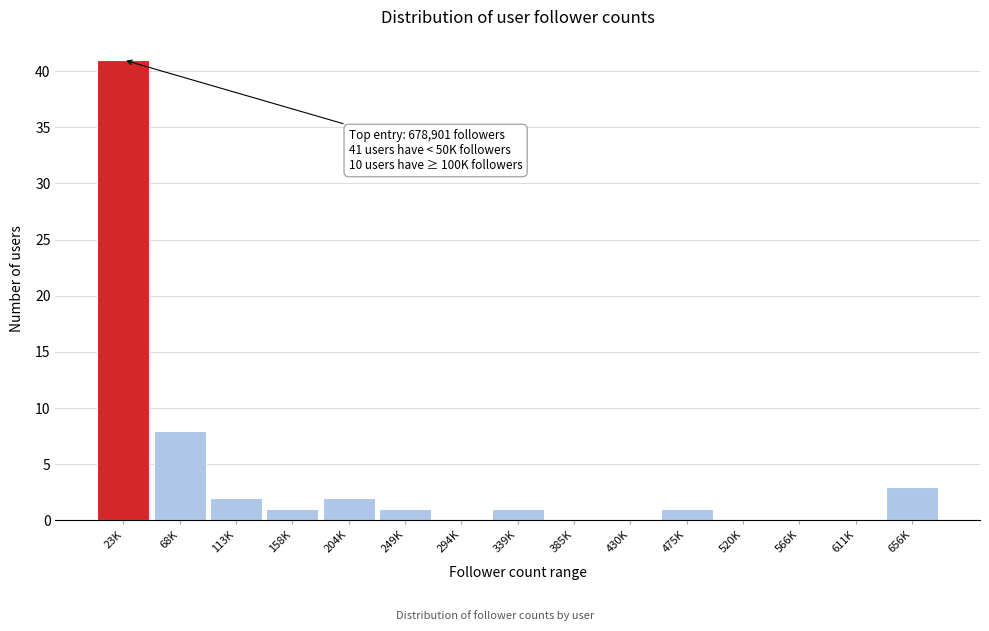

Reading left to right, list all the values displayed in this chart.

23K=41	68K=8	113K=2	158K=1	204K=2	249K=1	294K=0	339K=1	385K=0	430K=0	475K=1	520K=0	566K=0	611K=0	656K=3